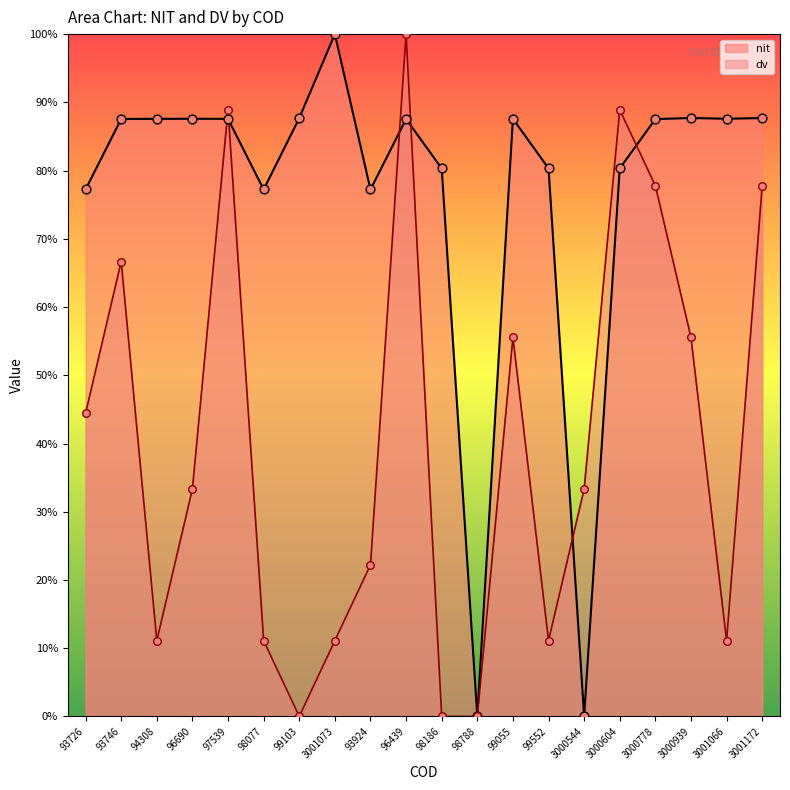

Which series contains the highest Y value?

nit